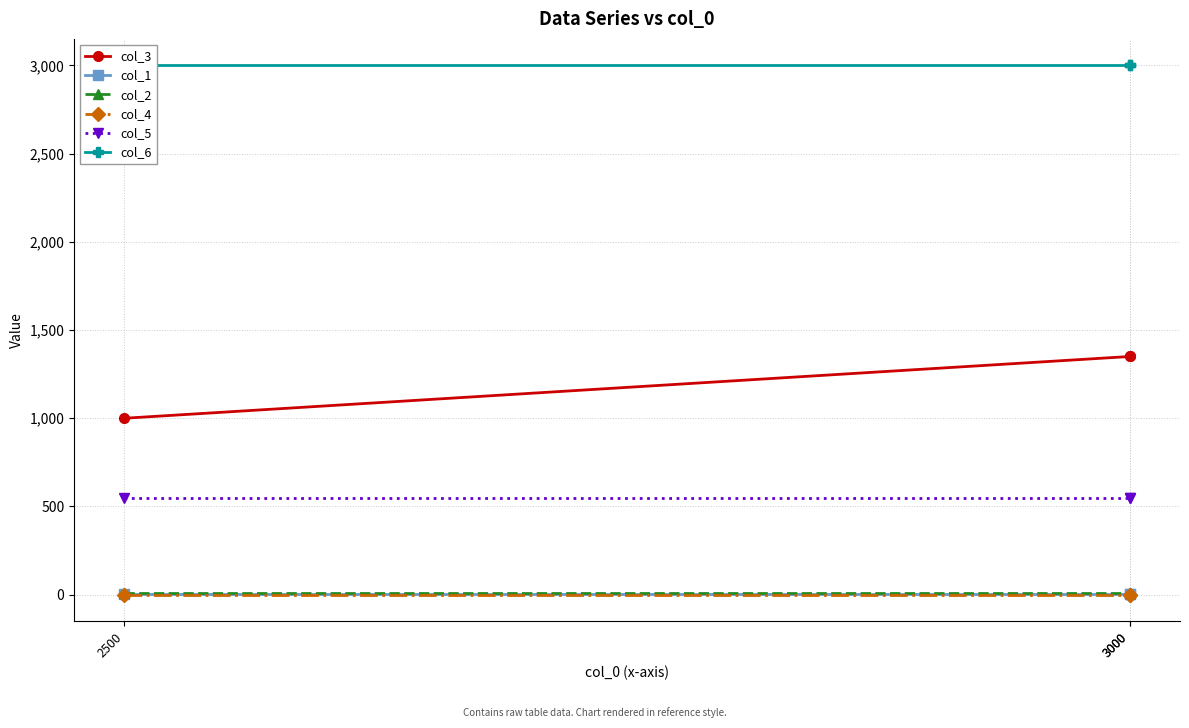

Which category has the lowest value across all series?

2500